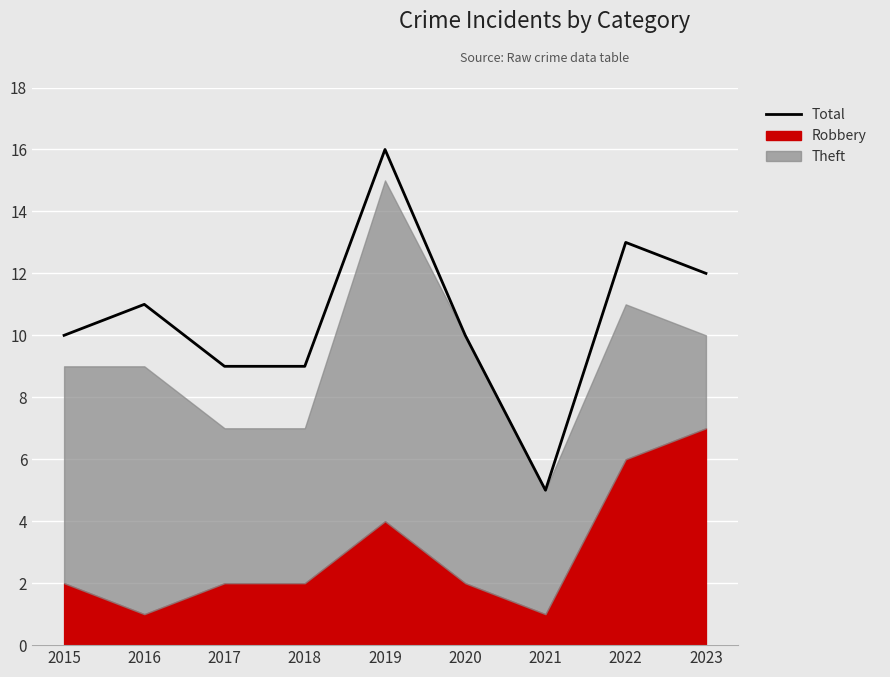

What is the difference between the second highest and second lowest values?

4